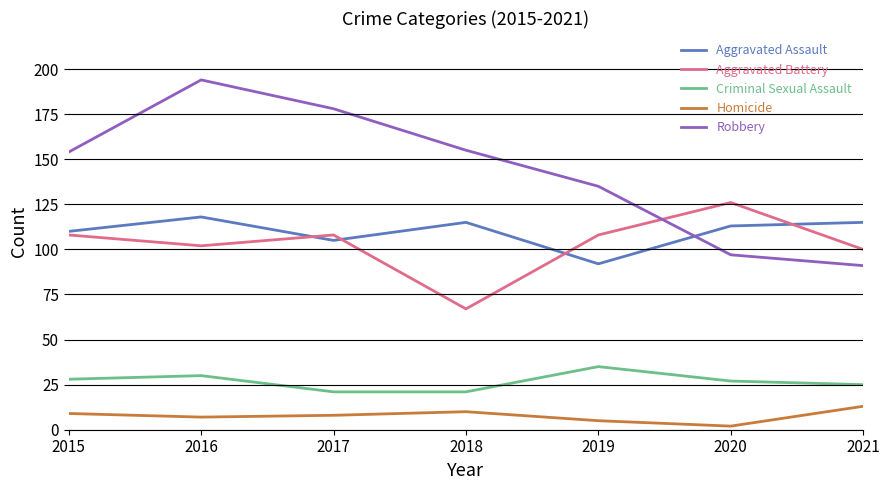

Reading right to left, extract all data points from this chart.

Aggravated Assault: 115	113	92	115	105	118	110
Aggravated Battery: 100	126	108	67	108	102	108
Criminal Sexual Assault: 25	27	35	21	21	30	28
Homicide: 13	2	5	10	8	7	9
Robbery: 91	97	135	155	178	194	154